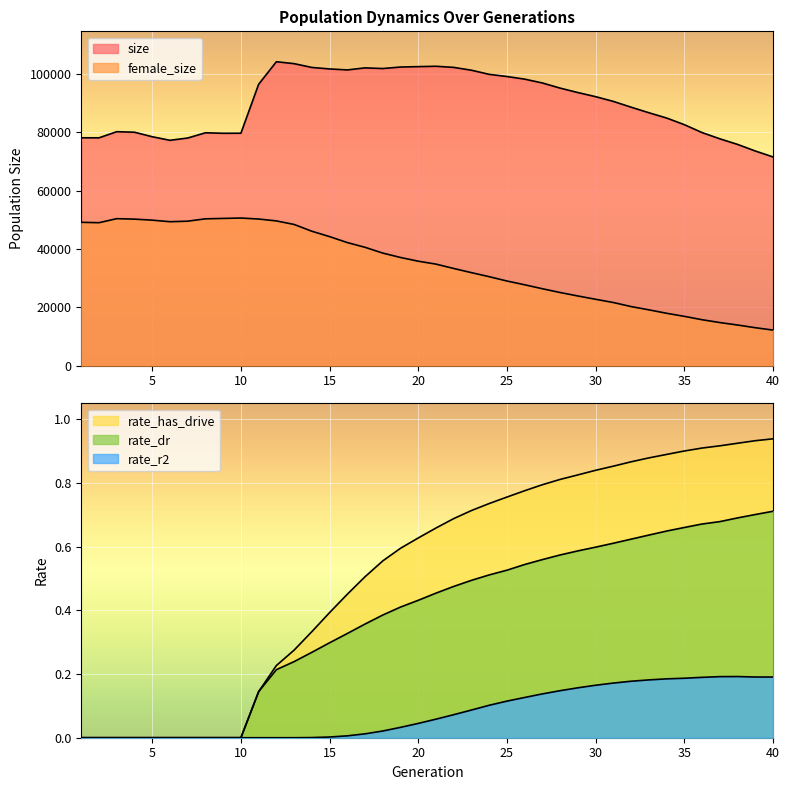

What is the difference between the maximum and second lowest values in the rate_r2 series?

0.2